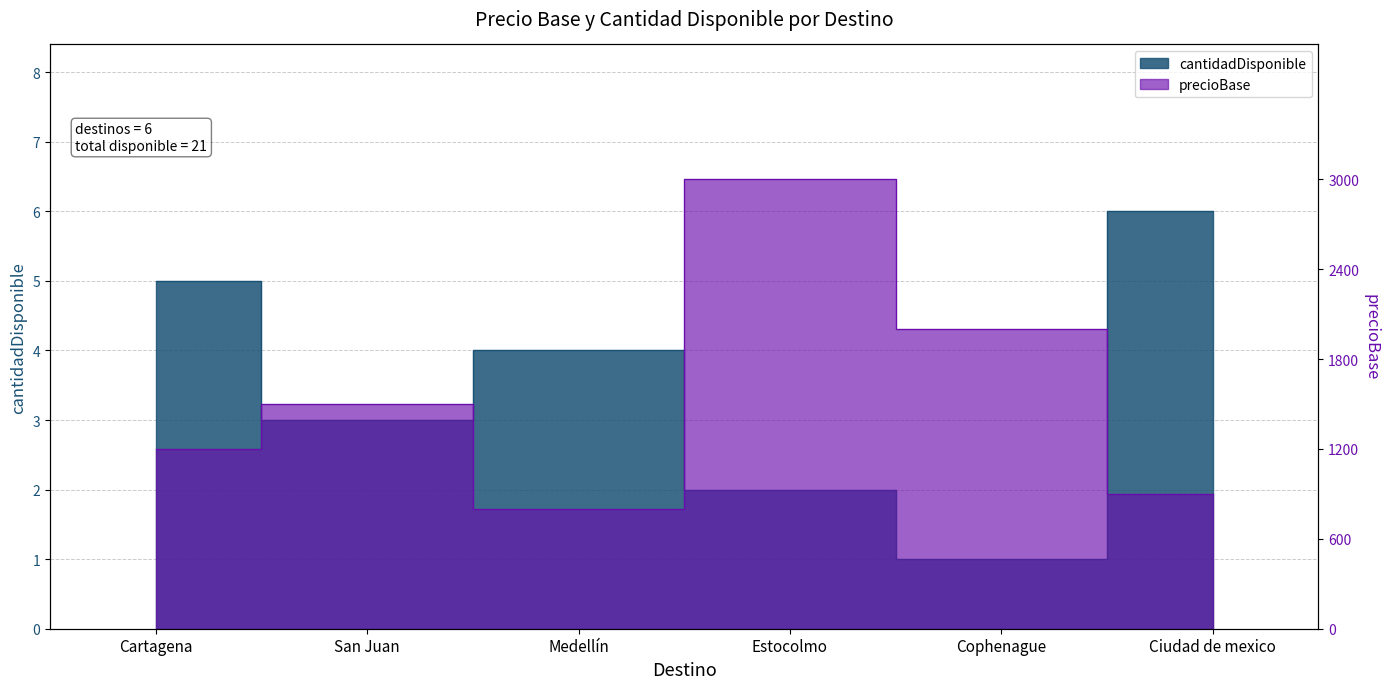

What is the sum of the precioBase values at San Juan and Medellín?

4.6